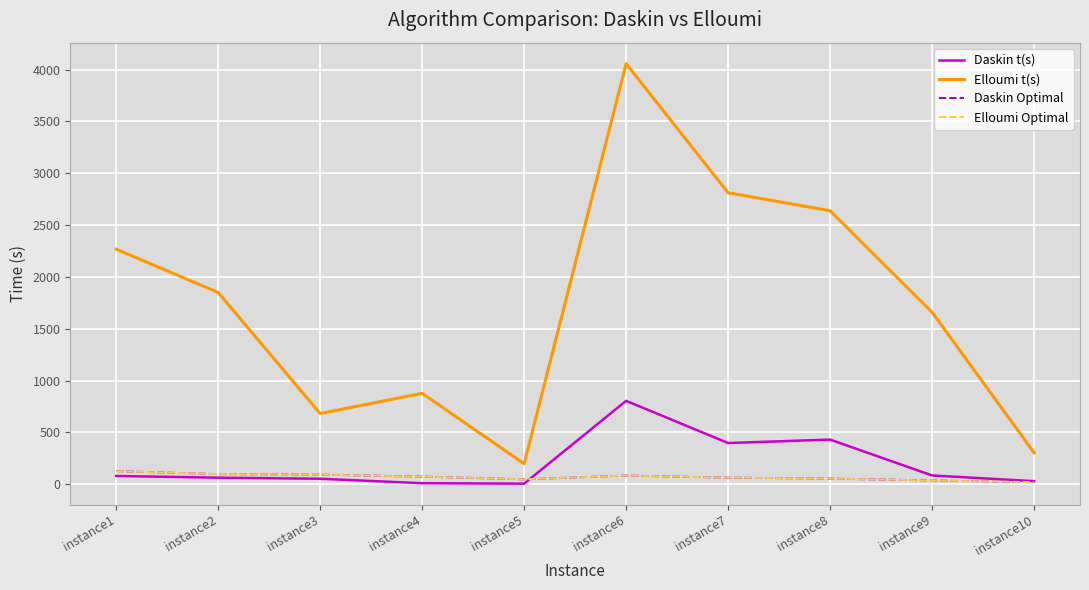

Which category has the lowest value in the Daskin Optimal series?

instance10